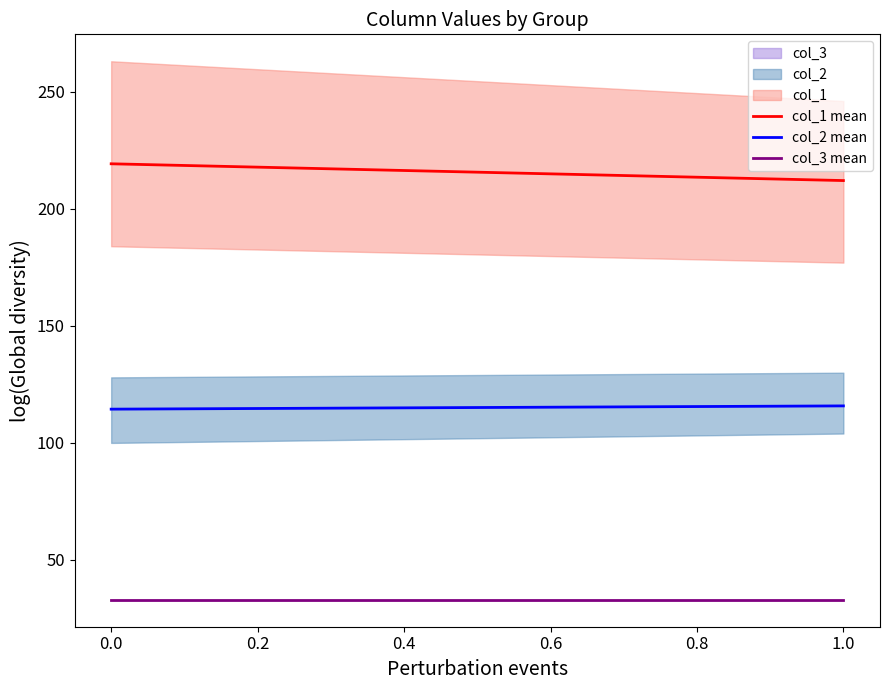

Reading right to left, extract all data points from this chart.

col_1 mean: 212.0	219.2
col_2 mean: 115.8	114.4
col_3 mean: 33.0	33.0